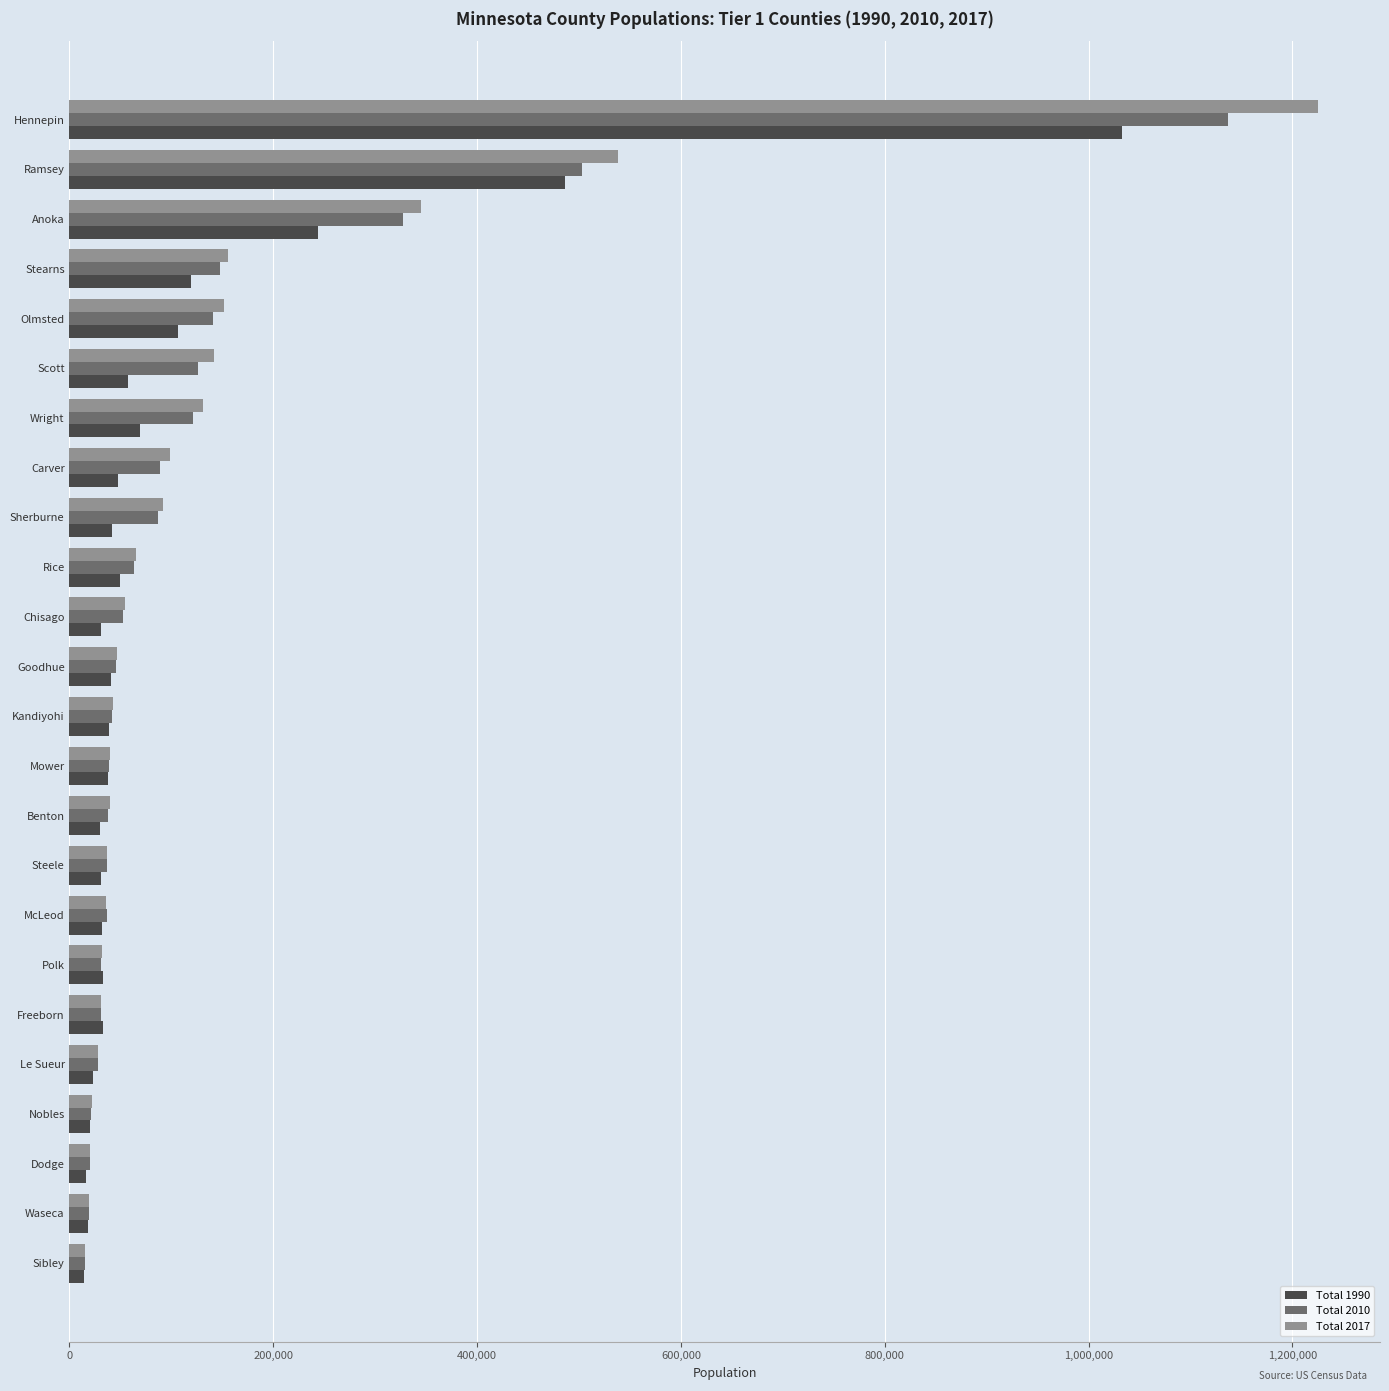

At which label does Total 2010 reach its peak?

Hennepin